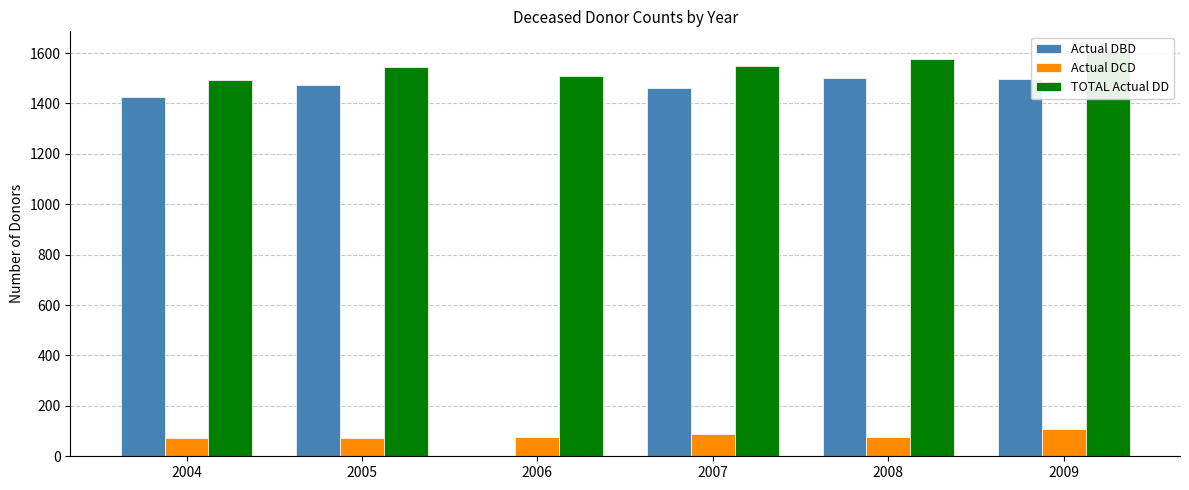

Is the value of Actual DCD at 2004 greater than the value of TOTAL Actual DD at 2004?

No